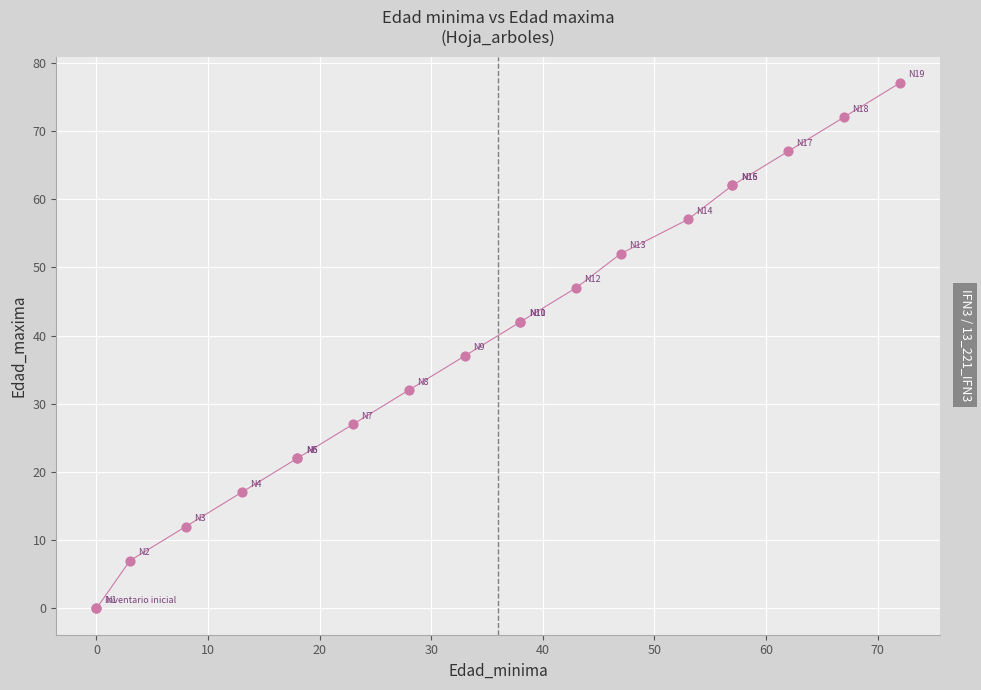

What Y value in the scatter plot is closest to 38?

37